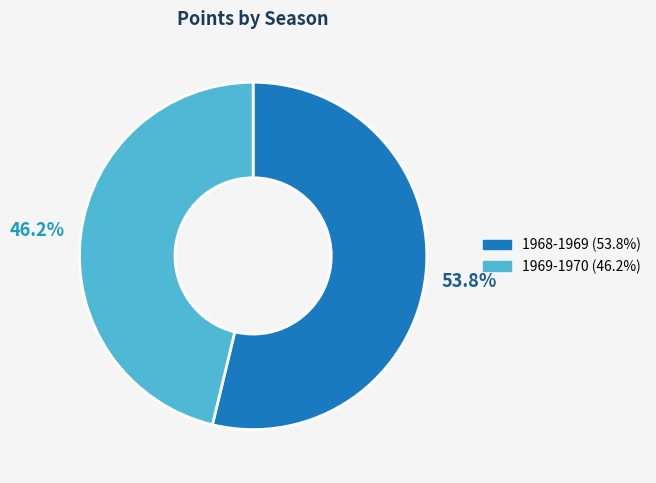

To the nearest percent, what is the difference between the 1969-1970 and 1968-1969 slice percentages?

8%